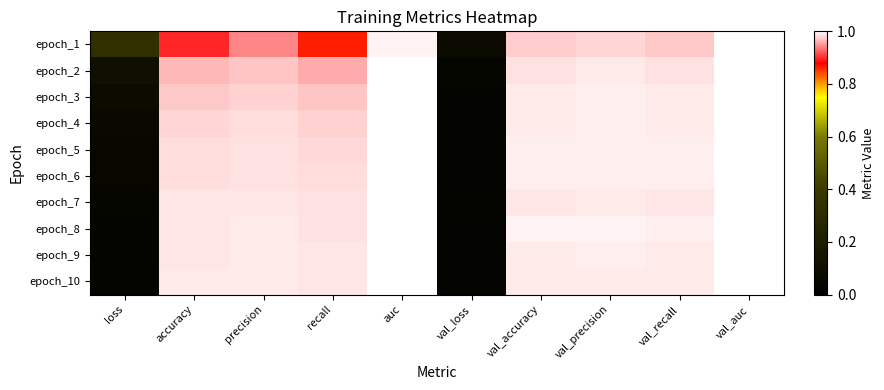

Rank the series by their maximum value, from highest to lowest.

epoch_2, epoch_8, epoch_6, epoch_4, epoch_3, epoch_10, epoch_9, epoch_5, epoch_7, epoch_1